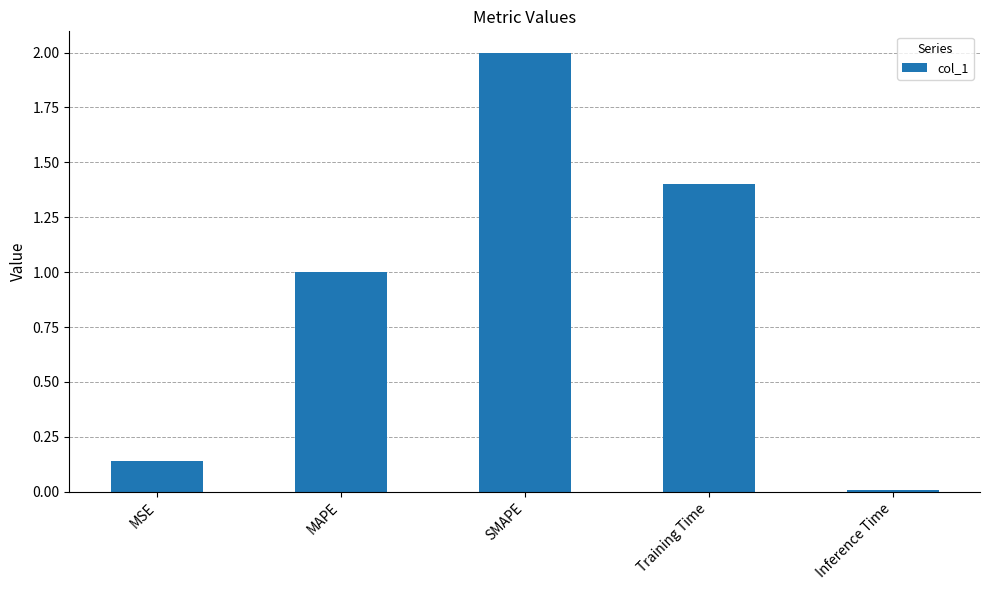

What is the change in value from MAPE to Training Time?

+0.4